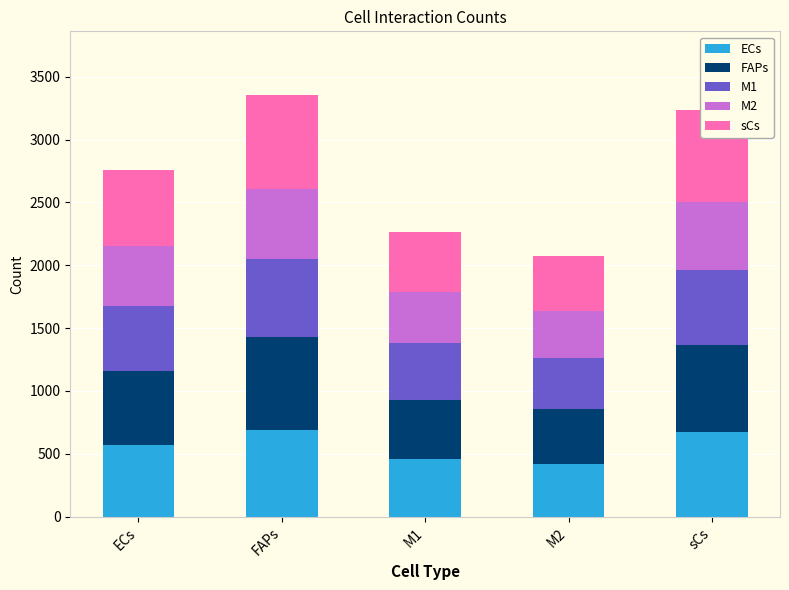

What is the total value across all series at sCs?

3232